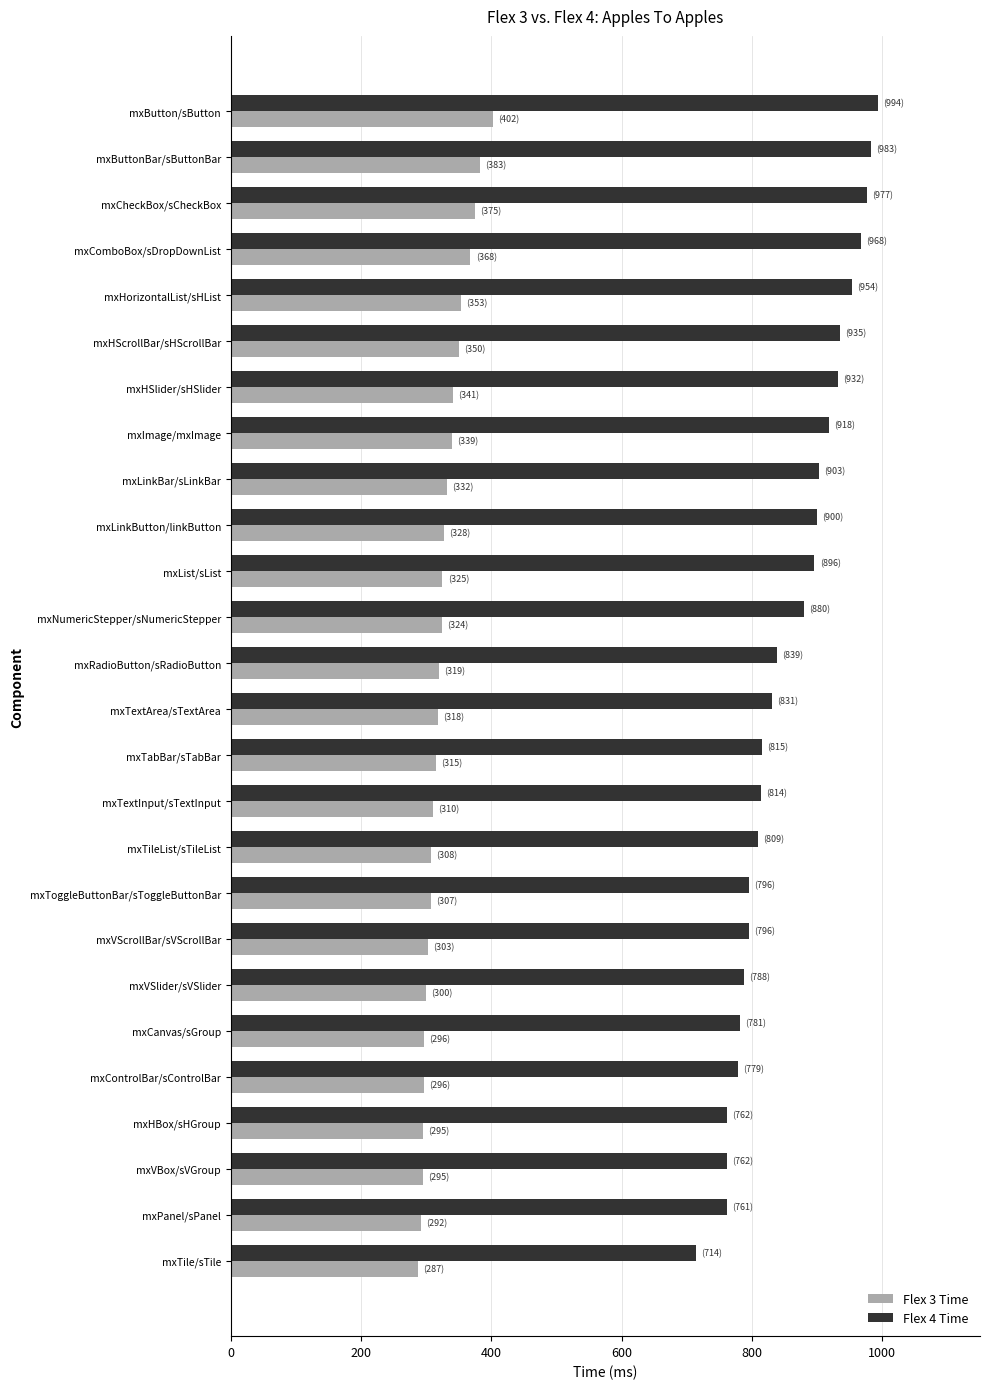

Which series has the widest spread of values?

Flex 4 Time